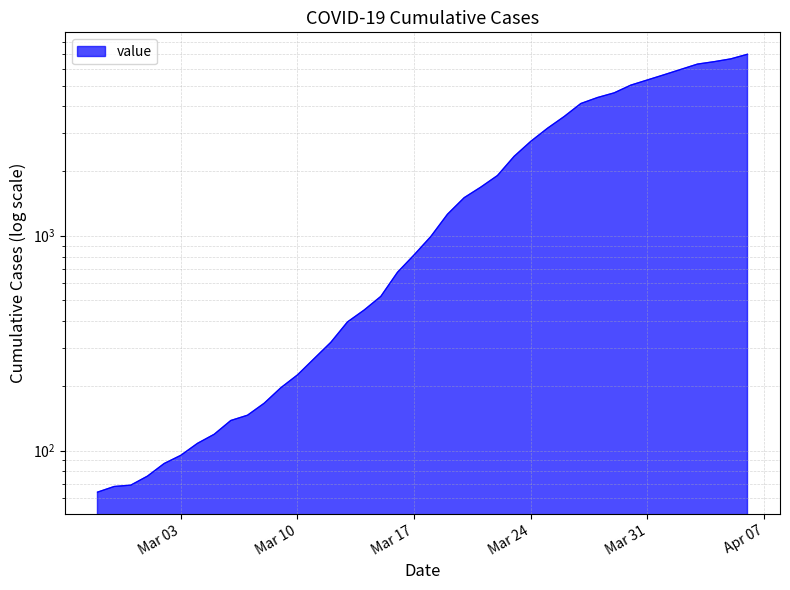

The chart shows a value of 38 at 2020-03-01. True or false?

False